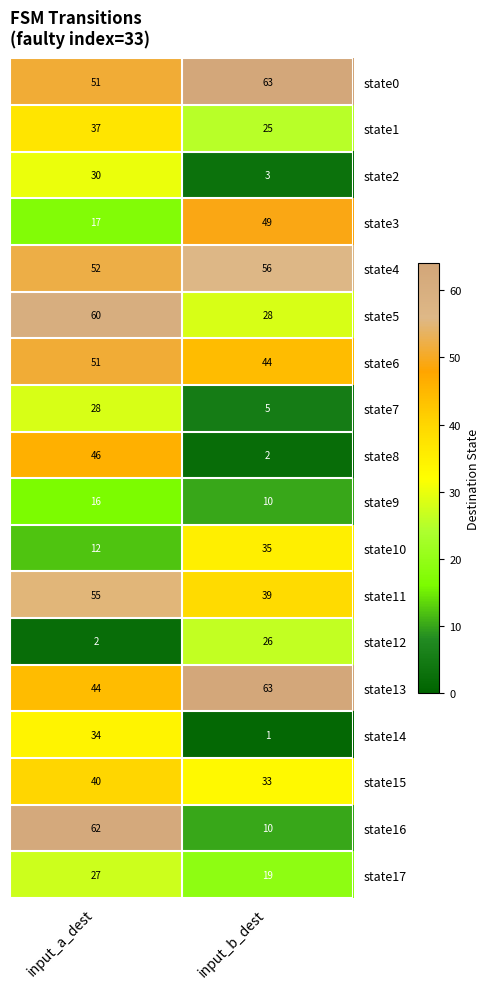

What is the minimum value for state6?

44